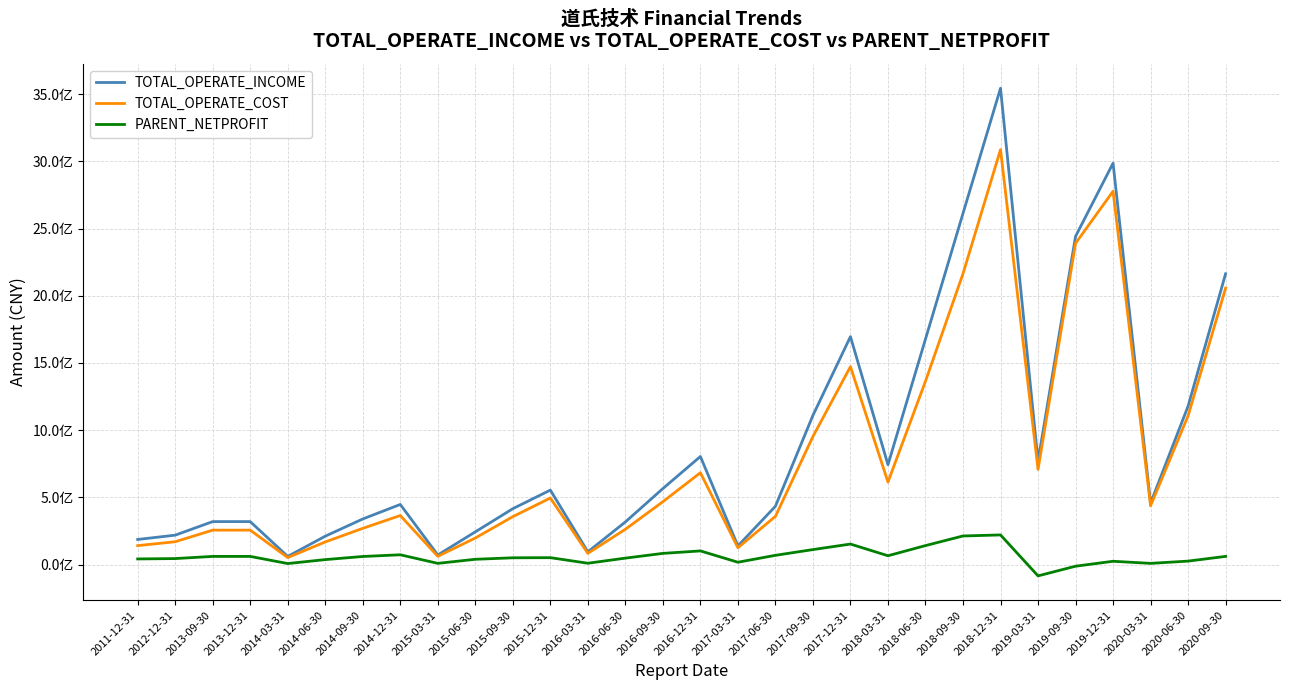

What are all the series names shown in the legend?

TOTAL_OPERATE_INCOME, TOTAL_OPERATE_COST, PARENT_NETPROFIT